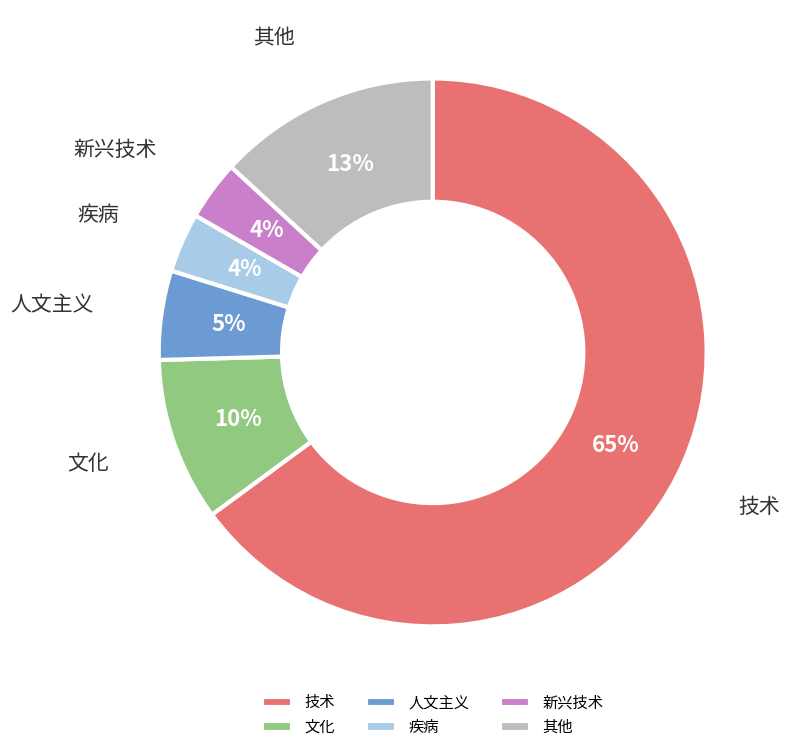

Which category accounts for the majority?

技术